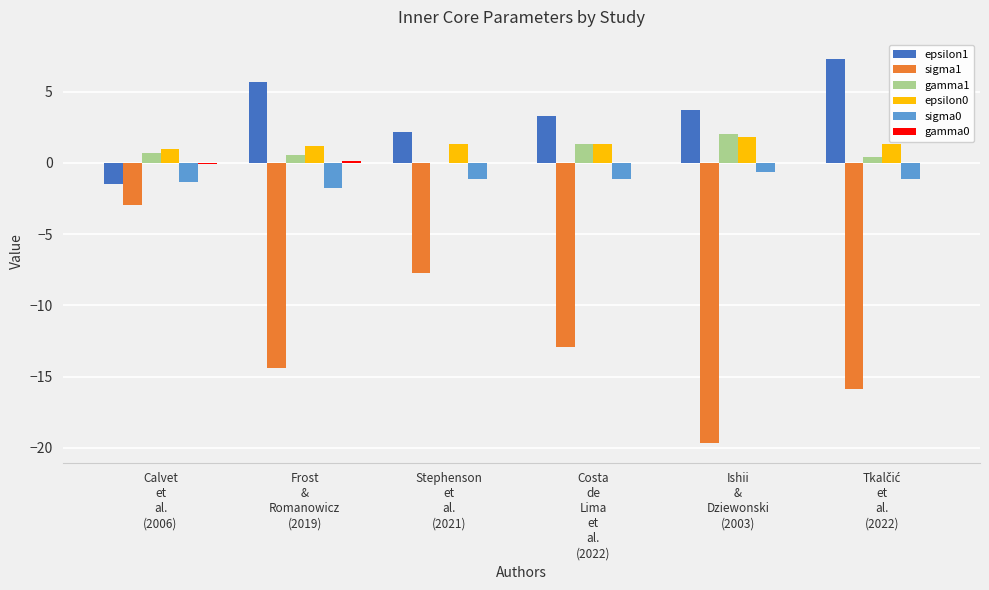

Which series has the largest total across all categories?

epsilon1